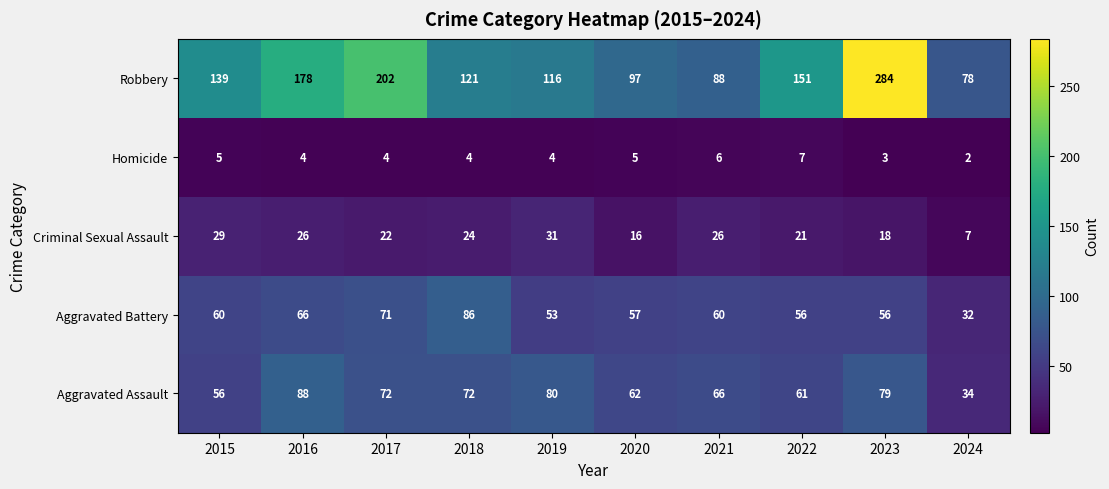

What is the difference between the second highest and minimum values in the Criminal Sexual Assault series?

22